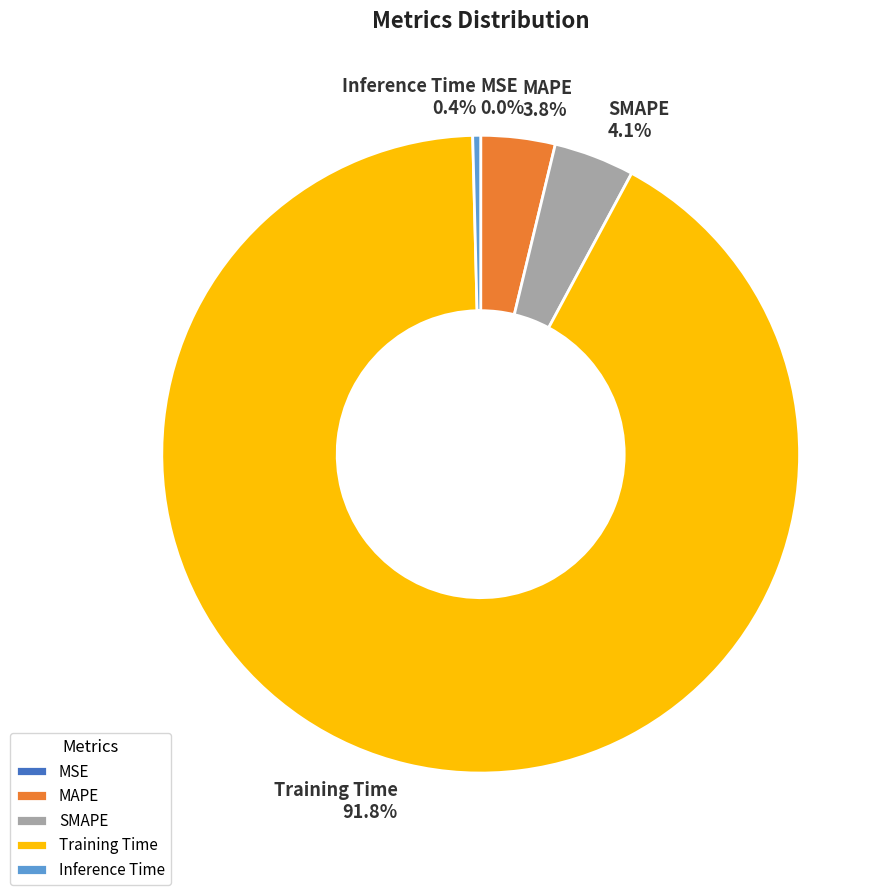

Is MAPE the majority of the pie?

No